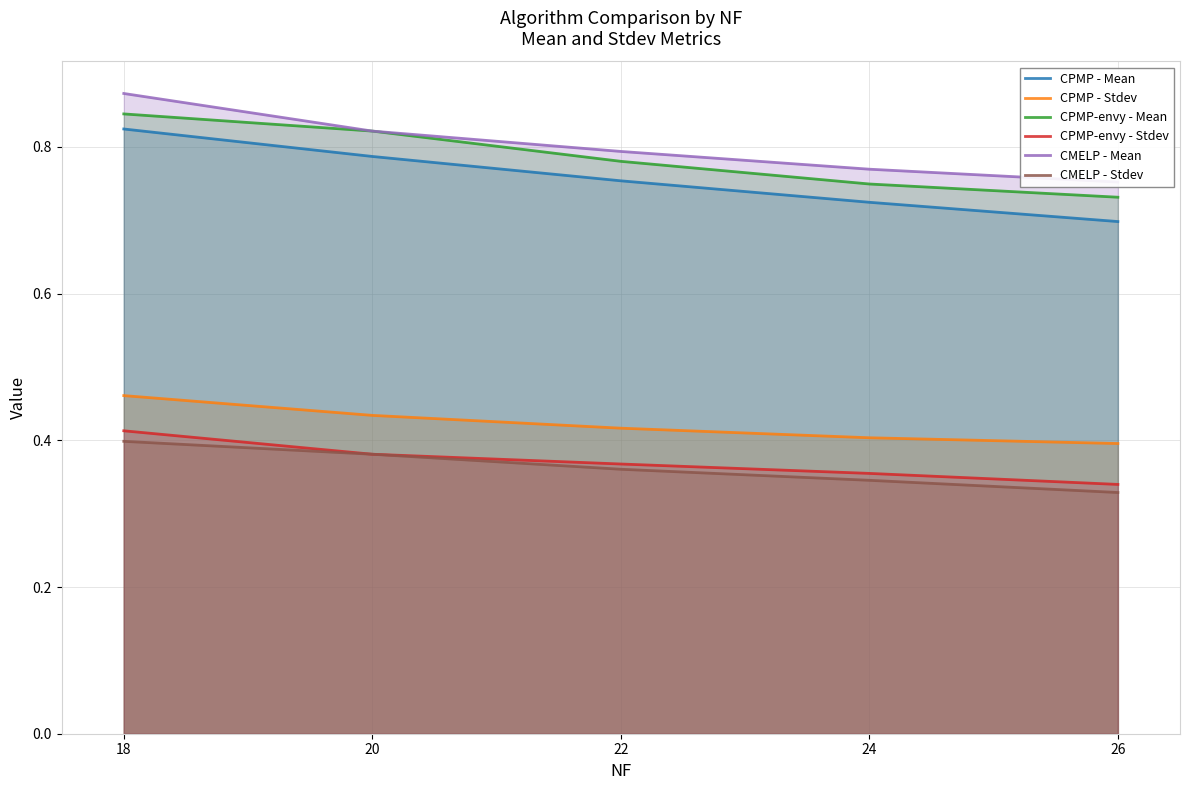

What is the value of the CPMP-envy - Stdev point at the 1st from the left?

0.4